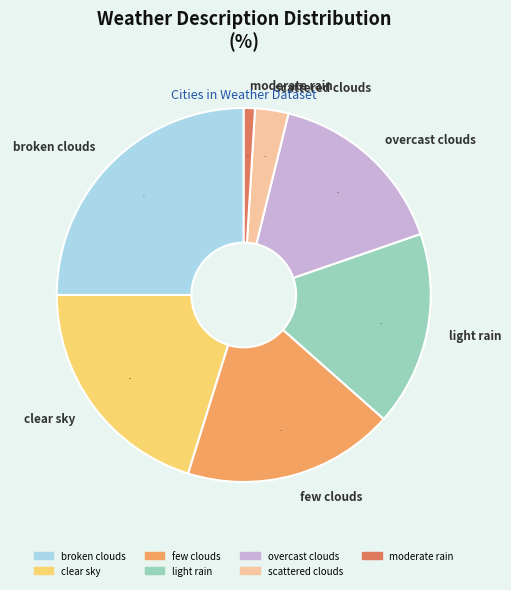

To the nearest percent, what percentage of the pie is broken clouds?

25%